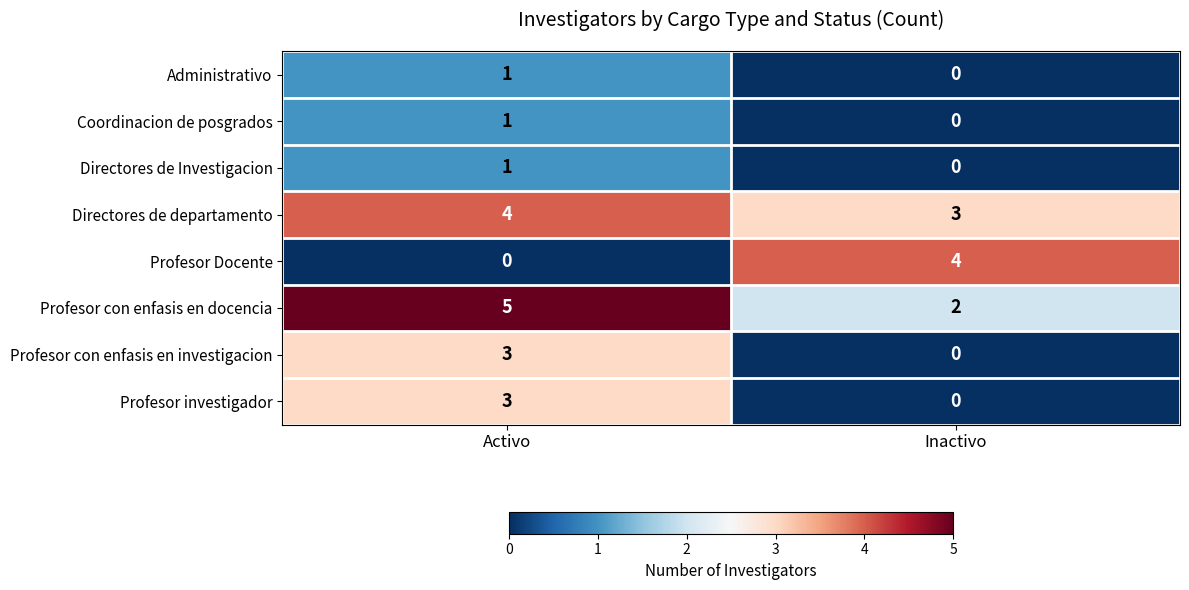

What is the total value across all series at Inactivo?

9